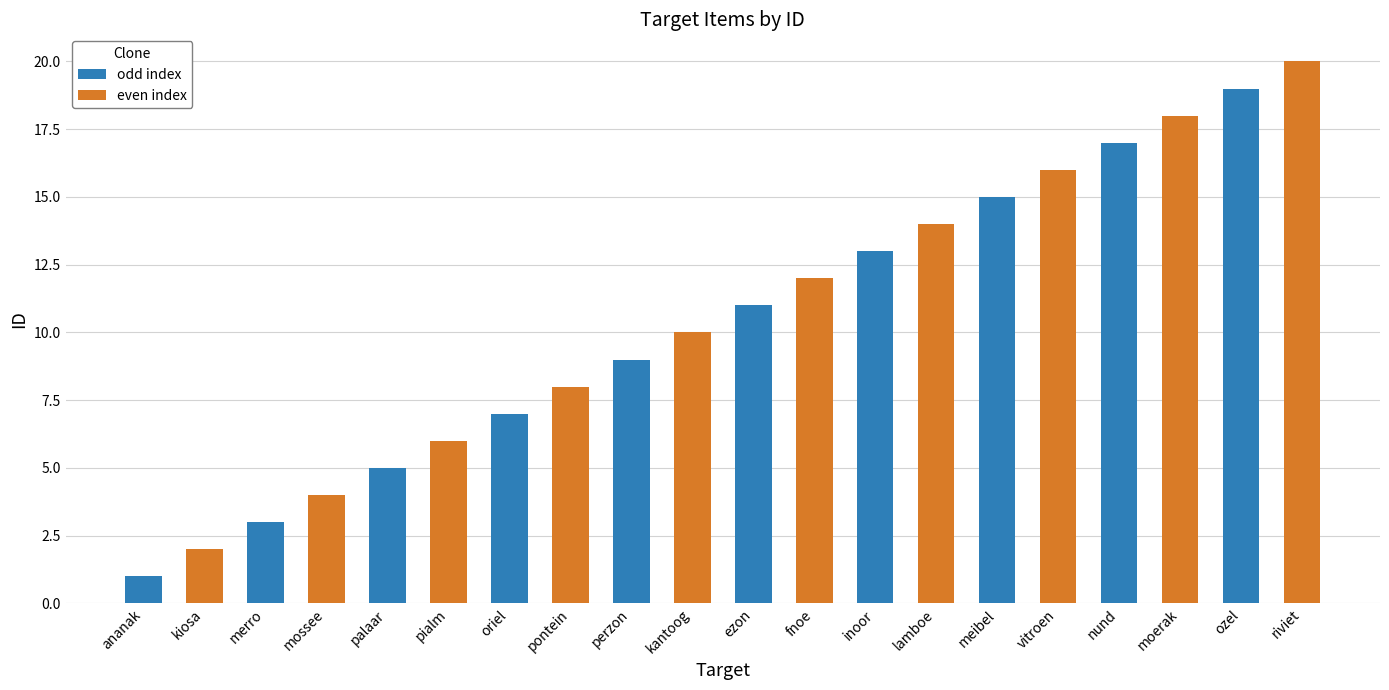

How many data points are less than 11?

10